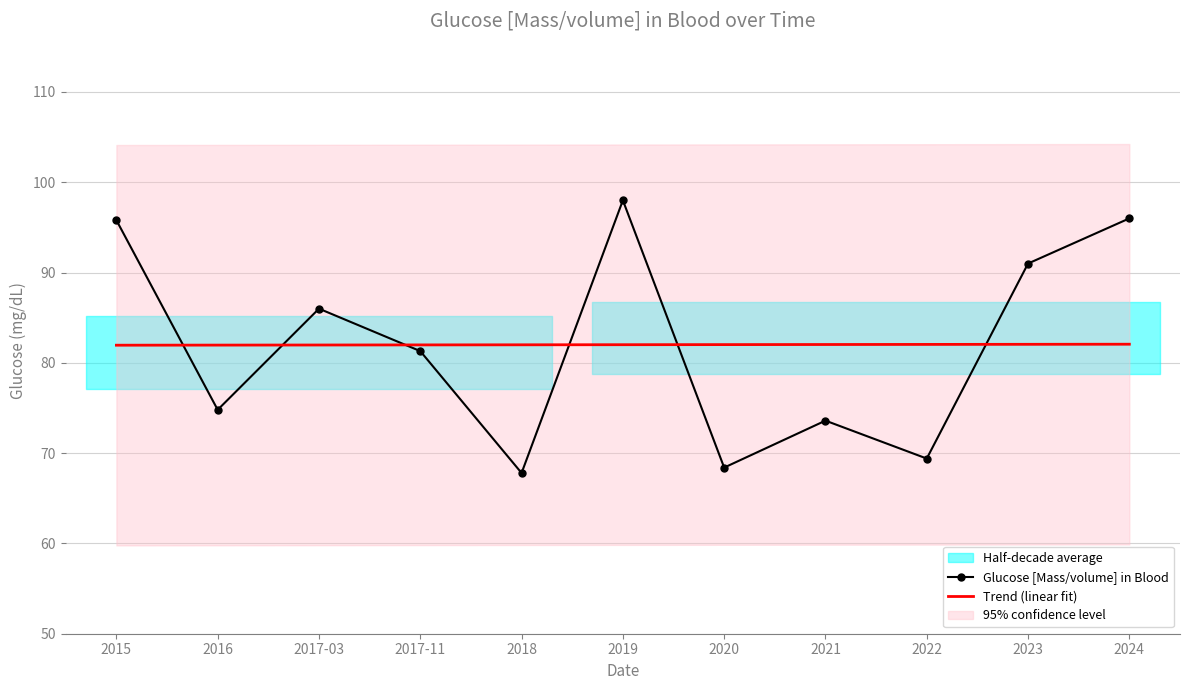

At which category is the sum across all series the highest?

2019